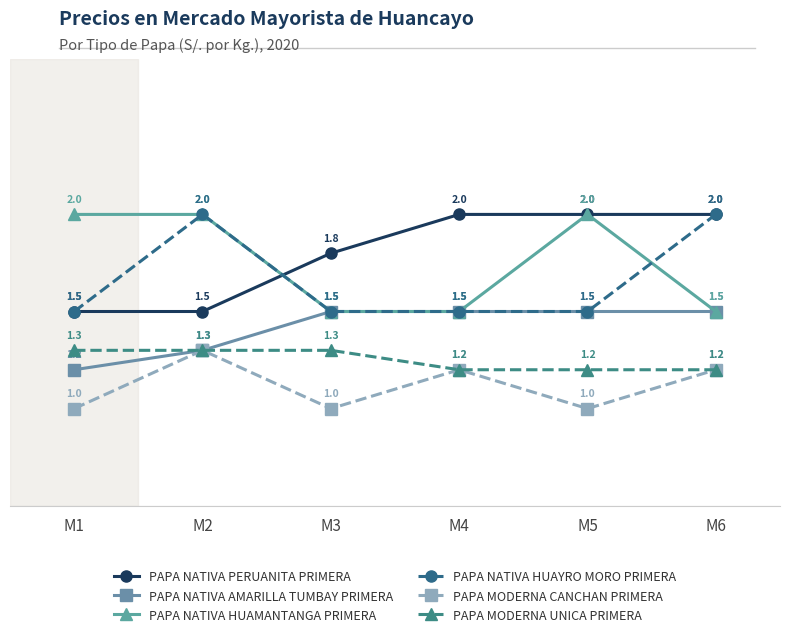

Is it true that PAPA NATIVA HUAYRO MORO PRIMERA equals 2.2 at M3?

False